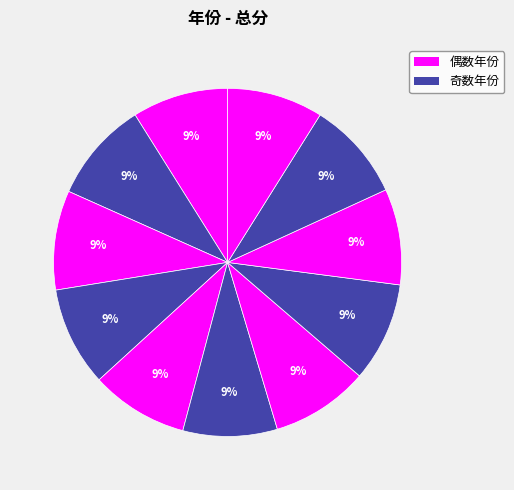

How many slices are in this pie chart?

11